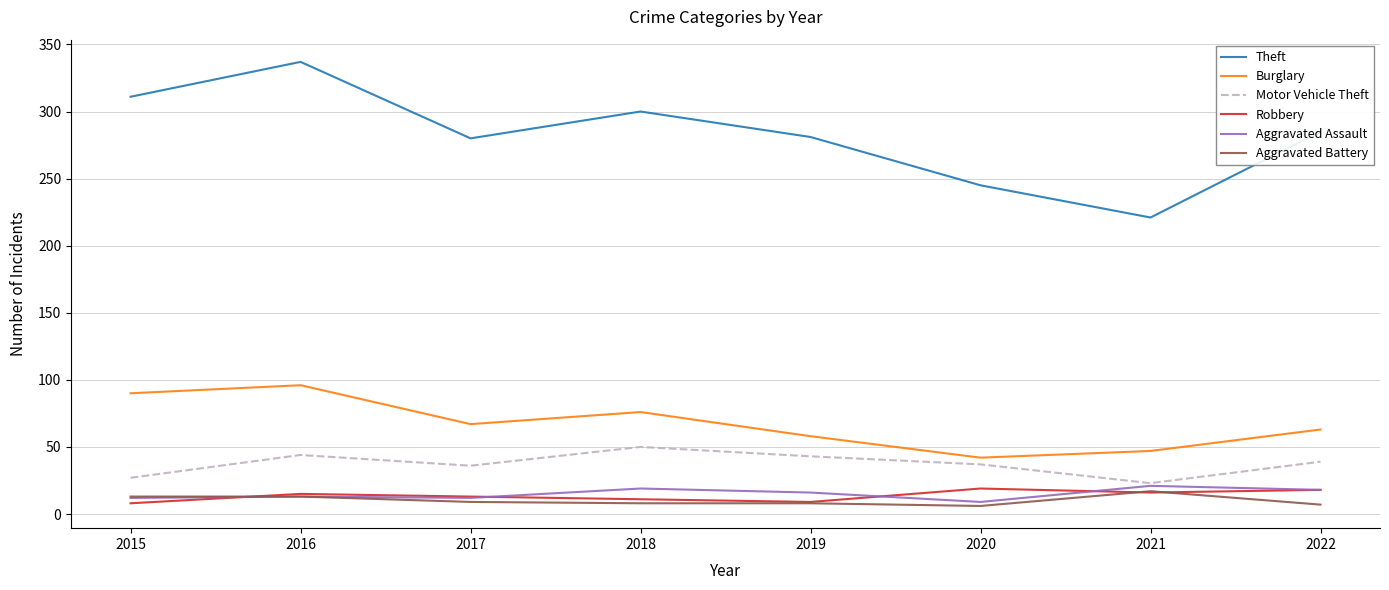

Which series has the largest range (max minus min)?

Theft